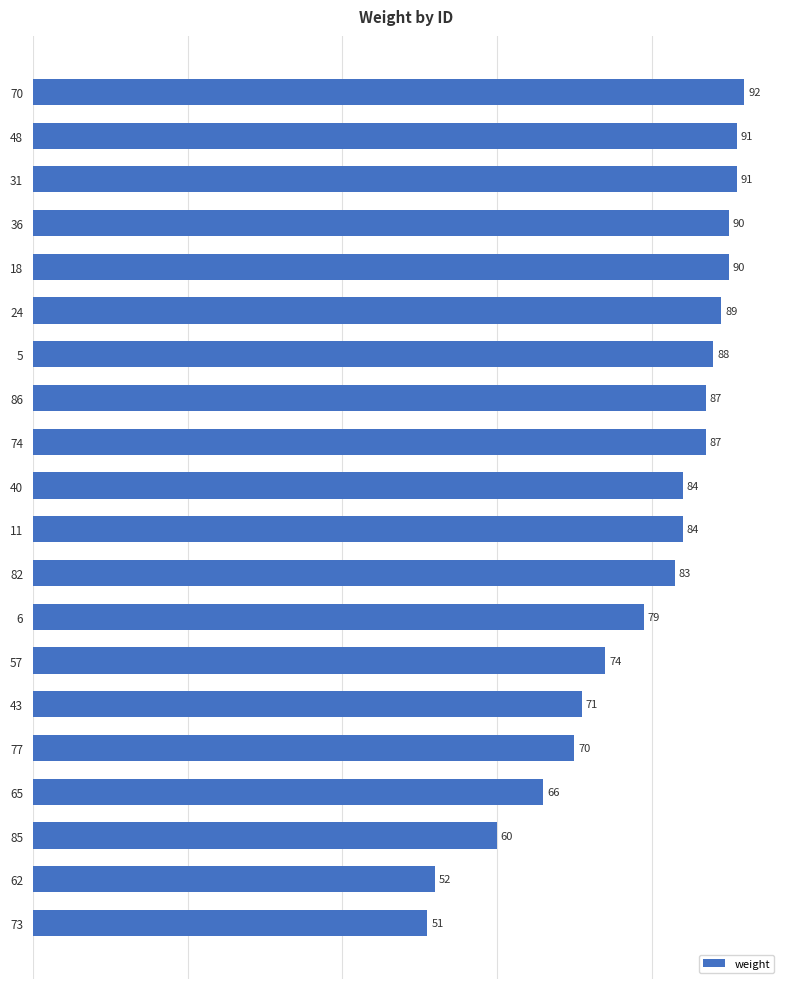

What is the sum of all values?

1579